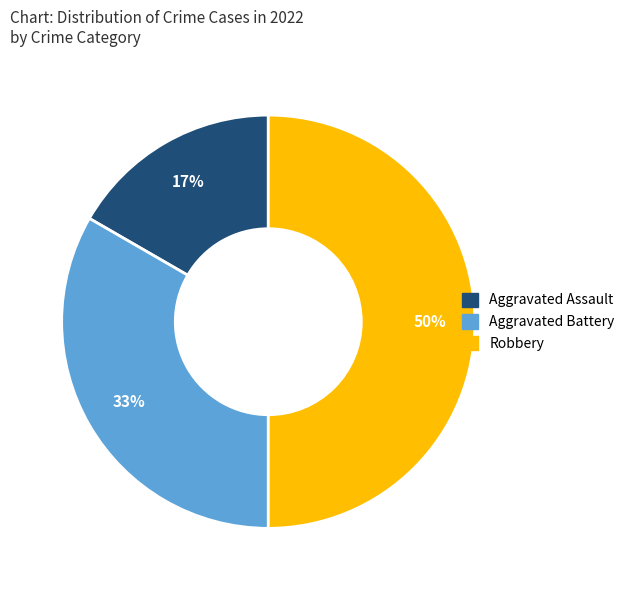

To the nearest percent, what is the difference between the largest and smallest slice percentages?

33%